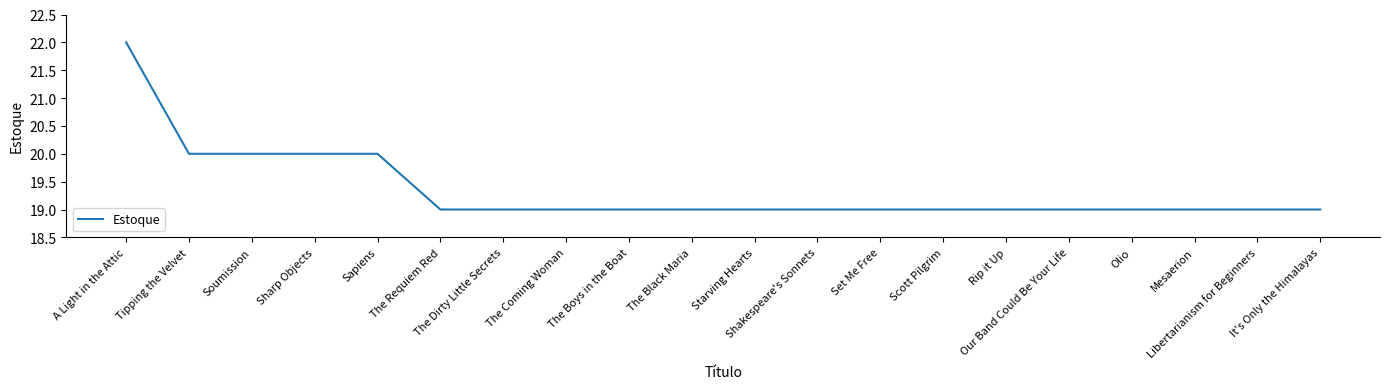

Does the chart have visible grid lines?

No